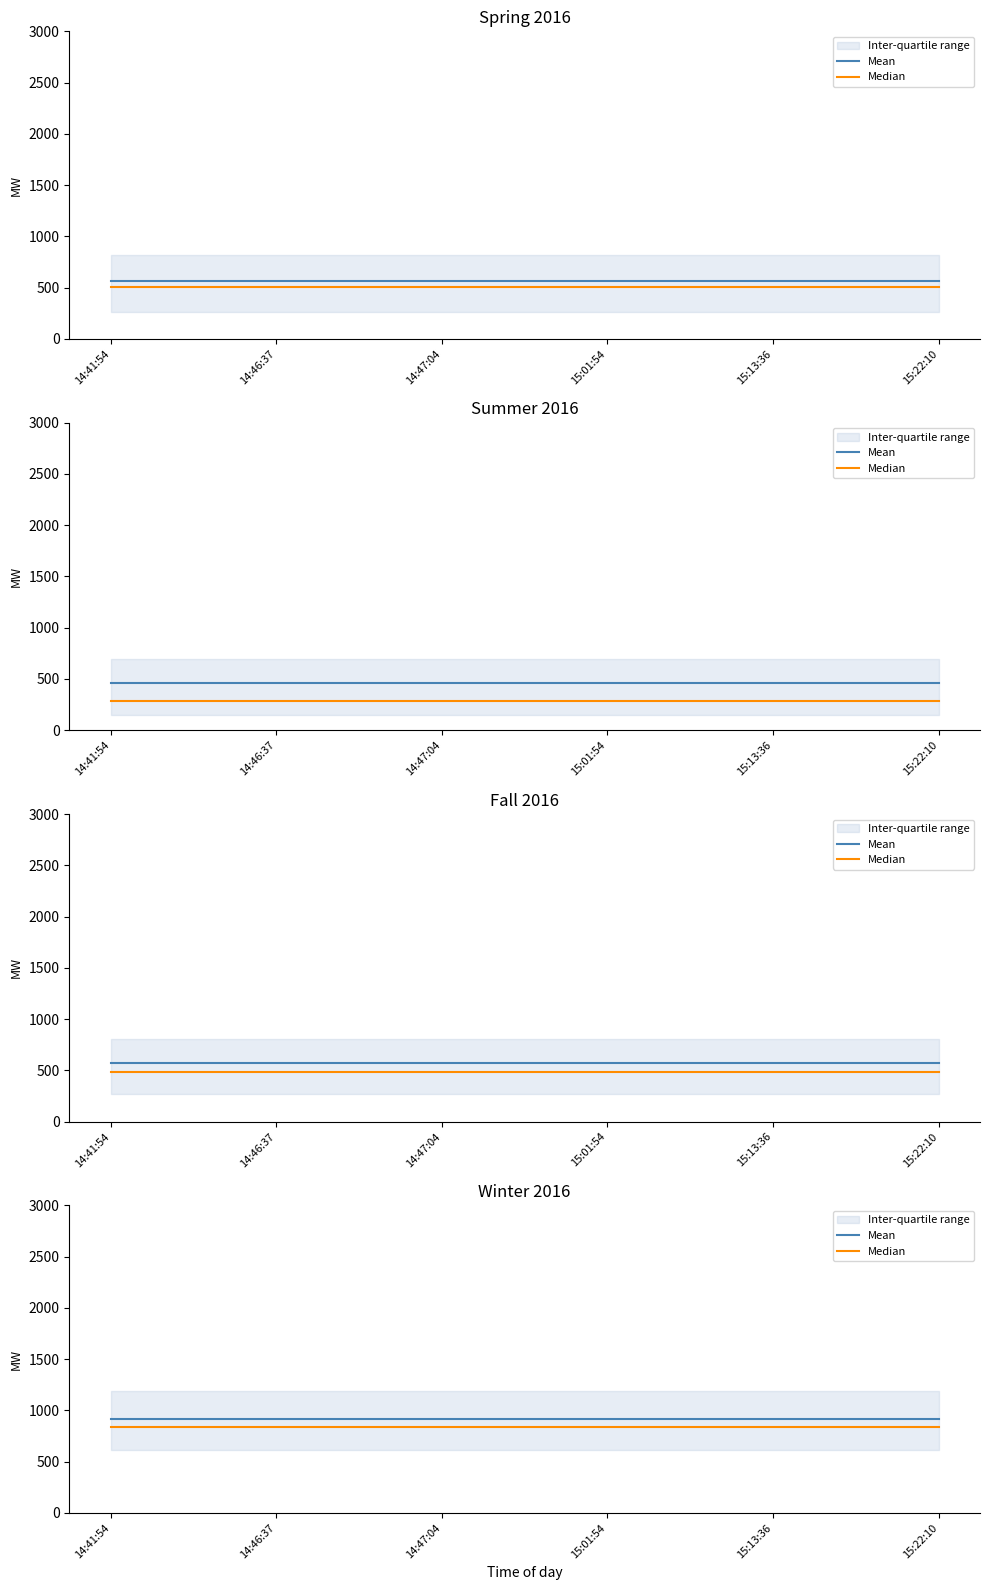

What is the label of the 6th point from the left?

15:22:10